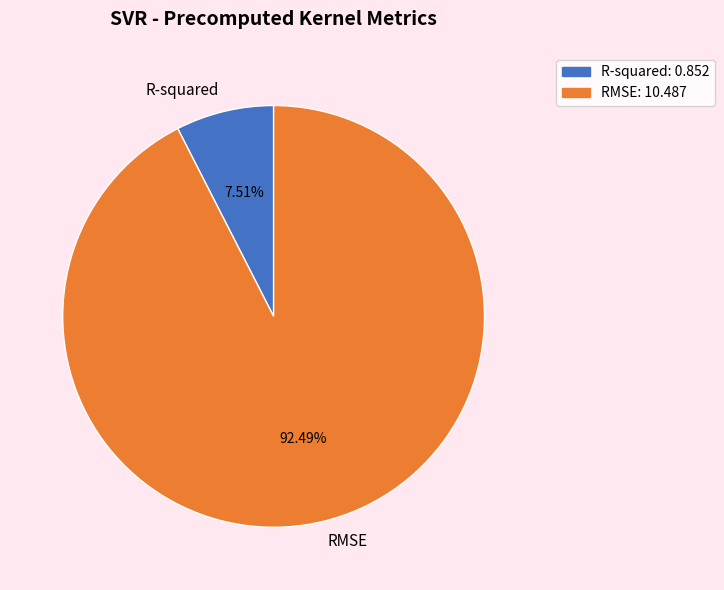

What is the largest slice in the pie chart?

RMSE